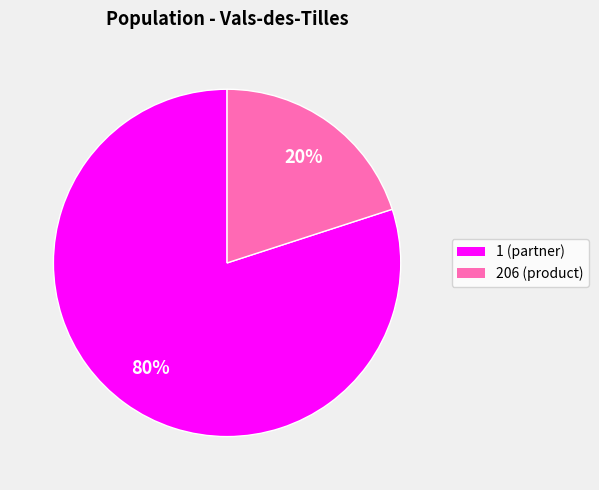

How many segments does this pie chart have?

2